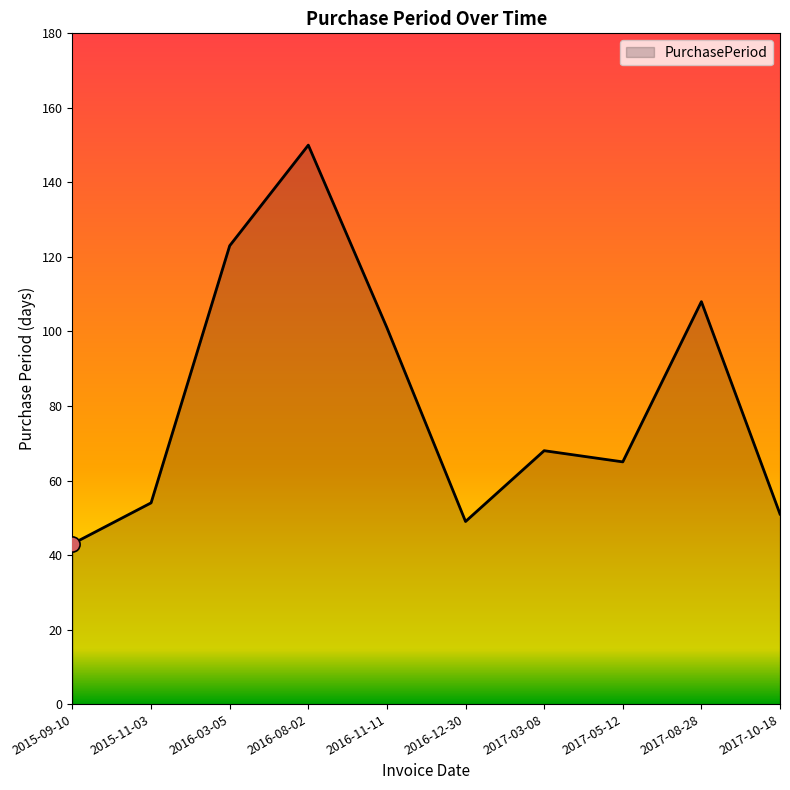

Between 2017-08-28 and 2017-05-12, which is larger?

2017-08-28